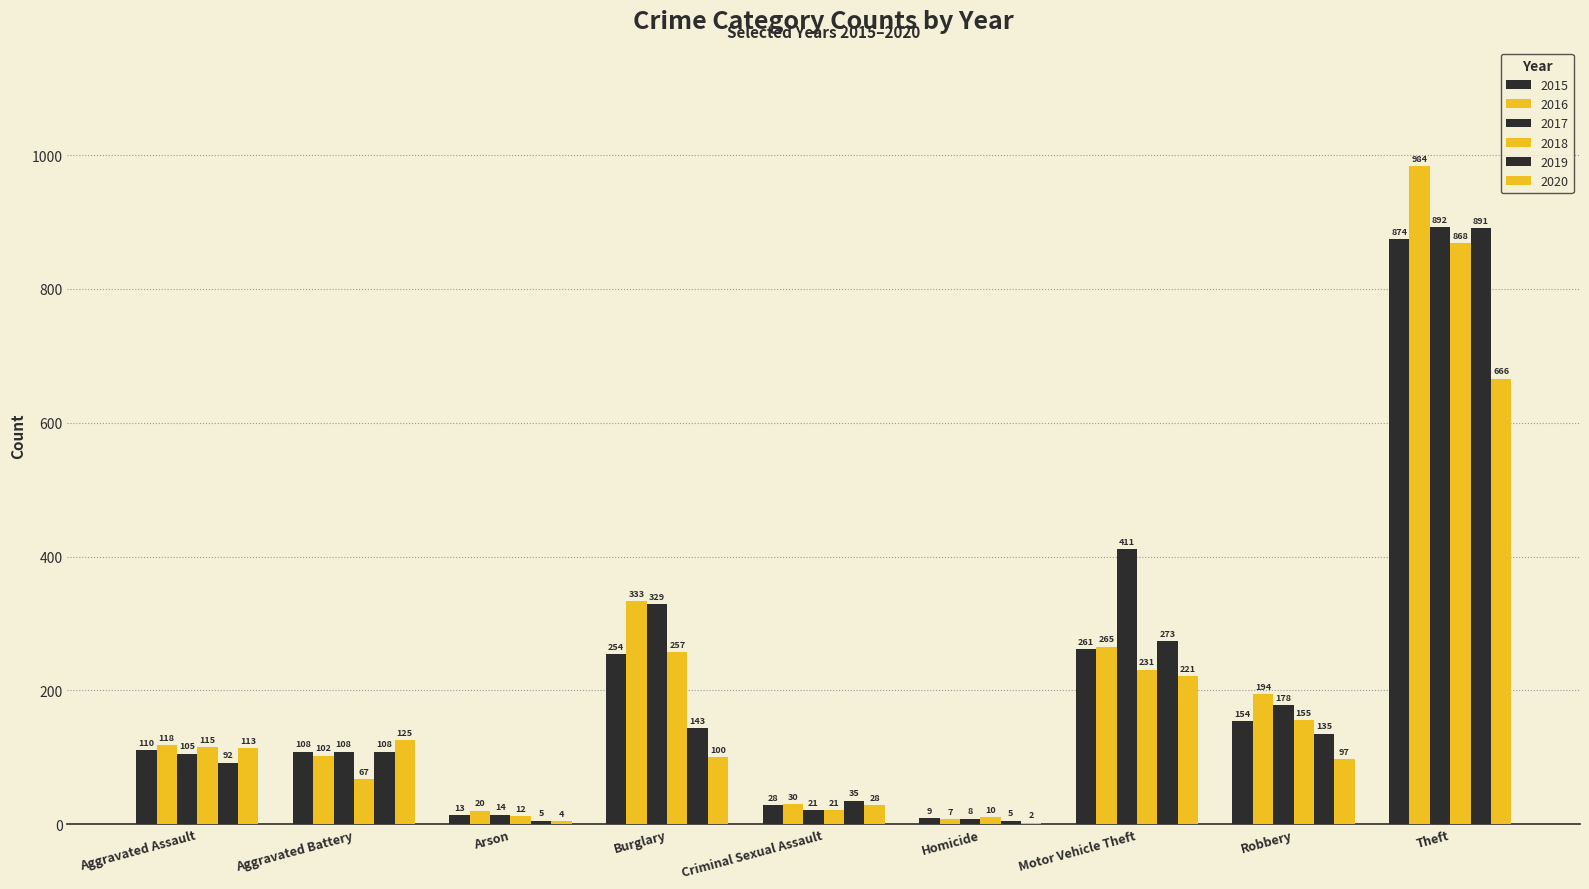

What is the total value across all series at Robbery?

913